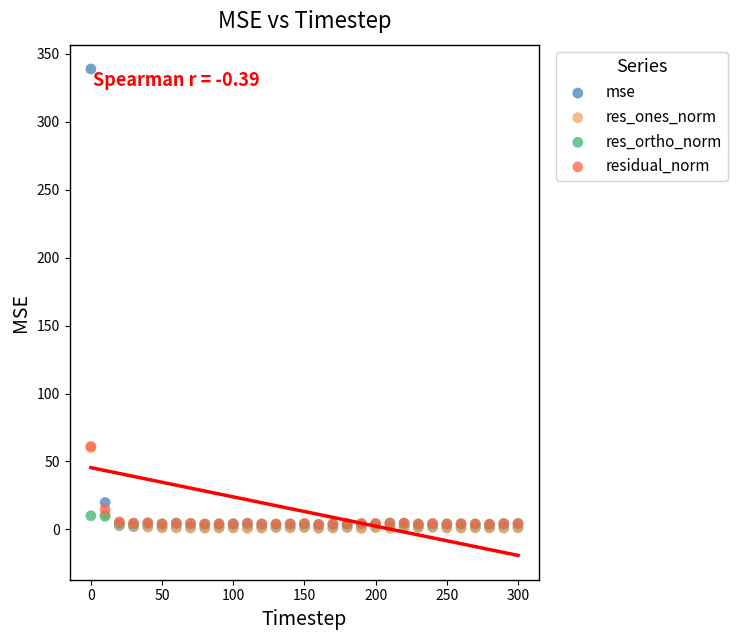

In the res_ones_norm series, what Y value is closest to 30?

11.2